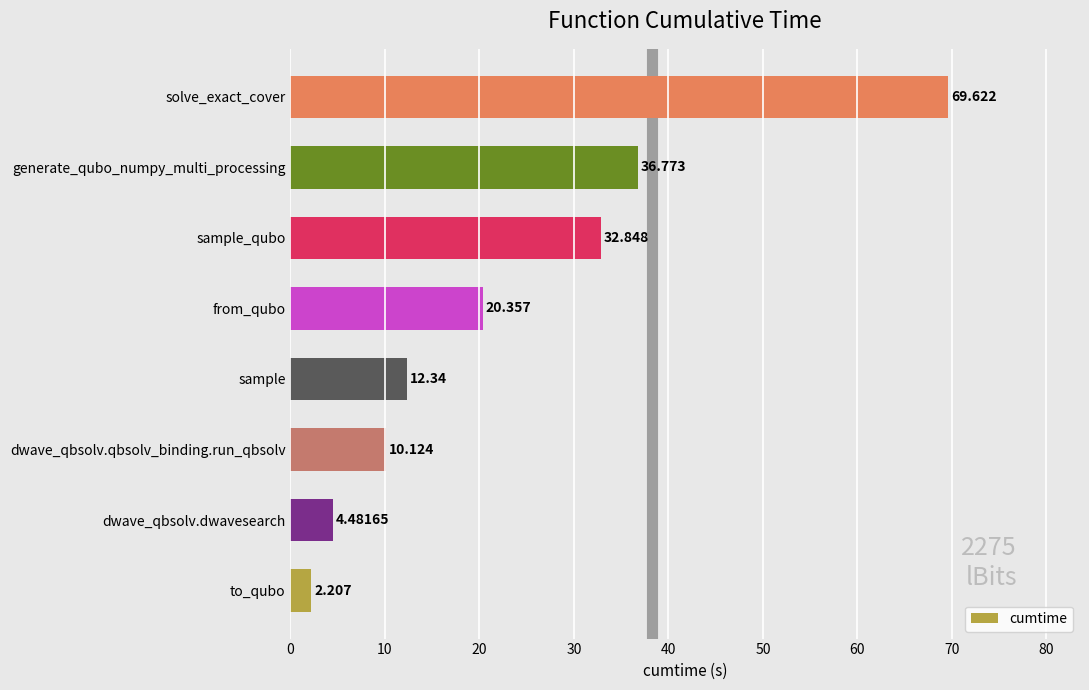

Rank the categories by value from highest to lowest.

solve_exact_cover, generate_qubo_numpy_multi_processing, sample_qubo, from_qubo, sample, dwave_qbsolv.qbsolv_binding.run_qbsolv, dwave_qbsolv.dwavesearch, to_qubo